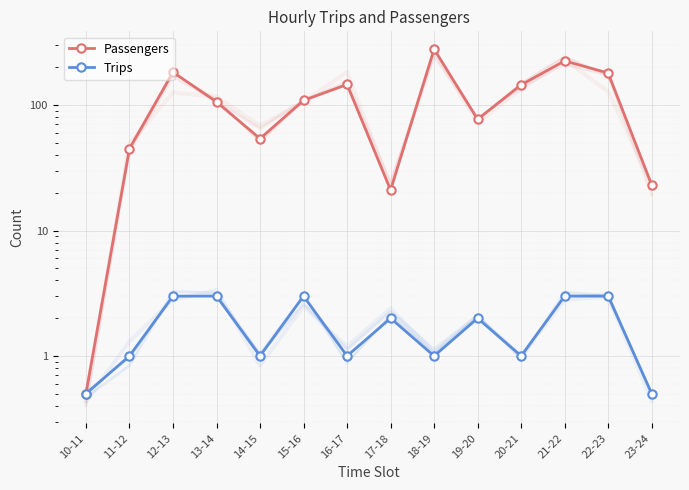

At which category is the sum across all series the highest?

18-19